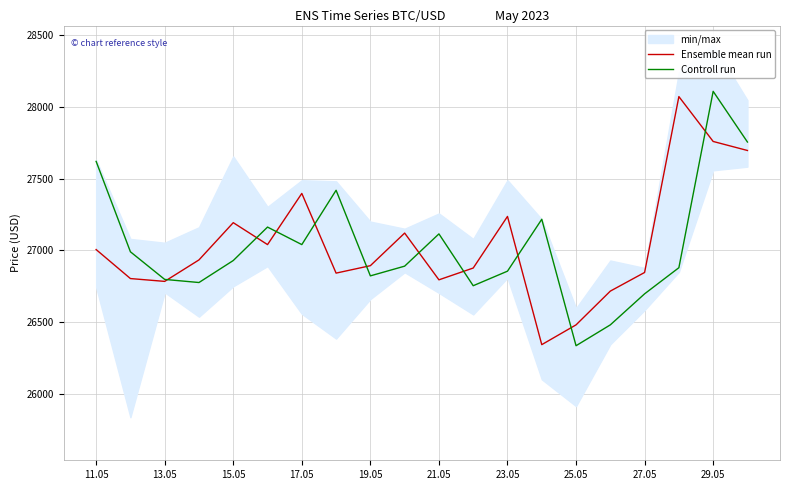

The value of Controll run at 27.05 is 38215.3. True or false?

False